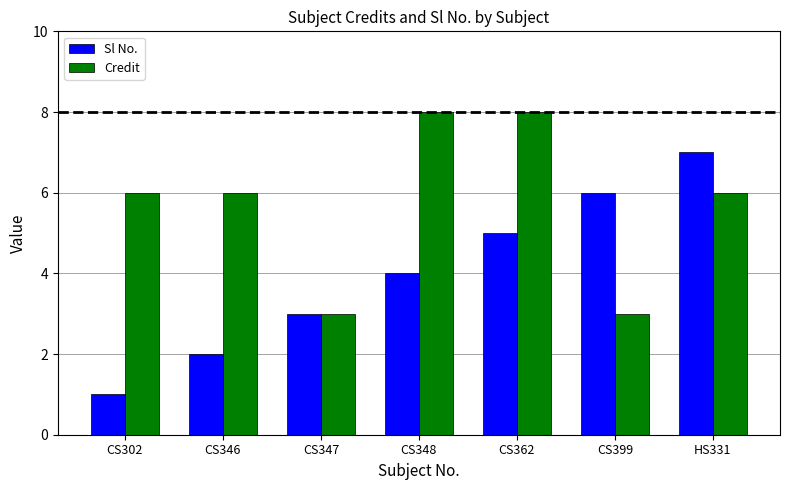

At CS362, list the series in order from largest to smallest.

Credit, Sl No.